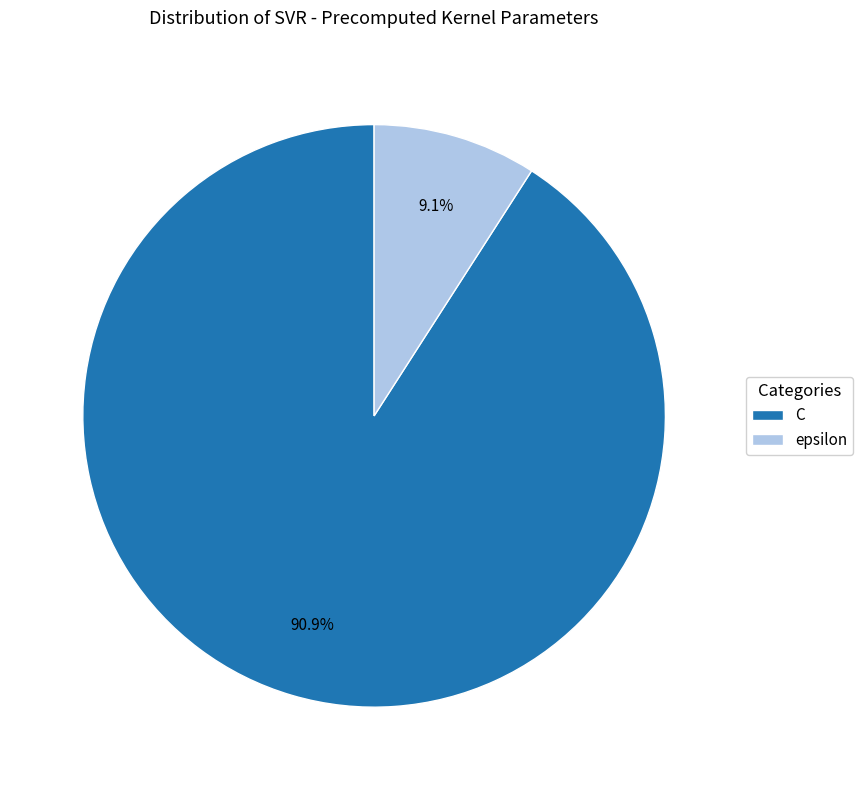

The epsilon slice represents 9% of the pie. True or false?

True